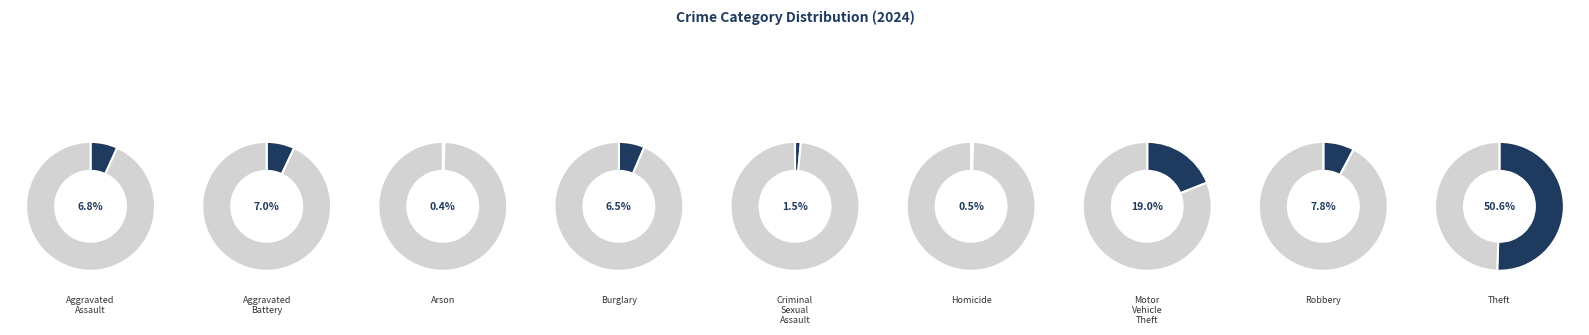

What is the majority slice?

Theft